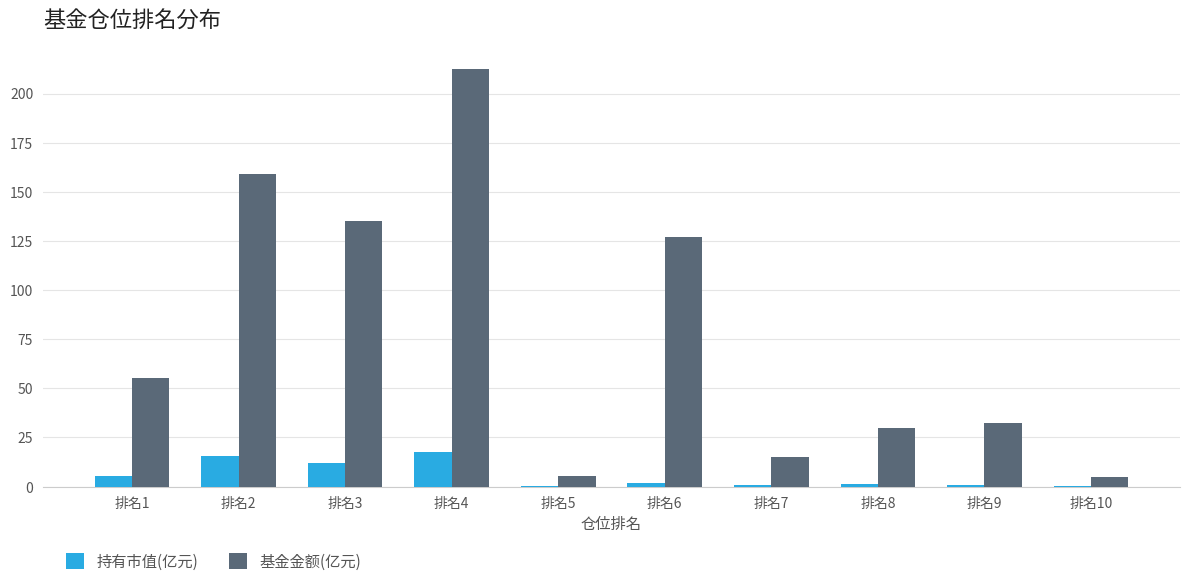

Which series has the largest total across all categories?

基金金额(亿元)